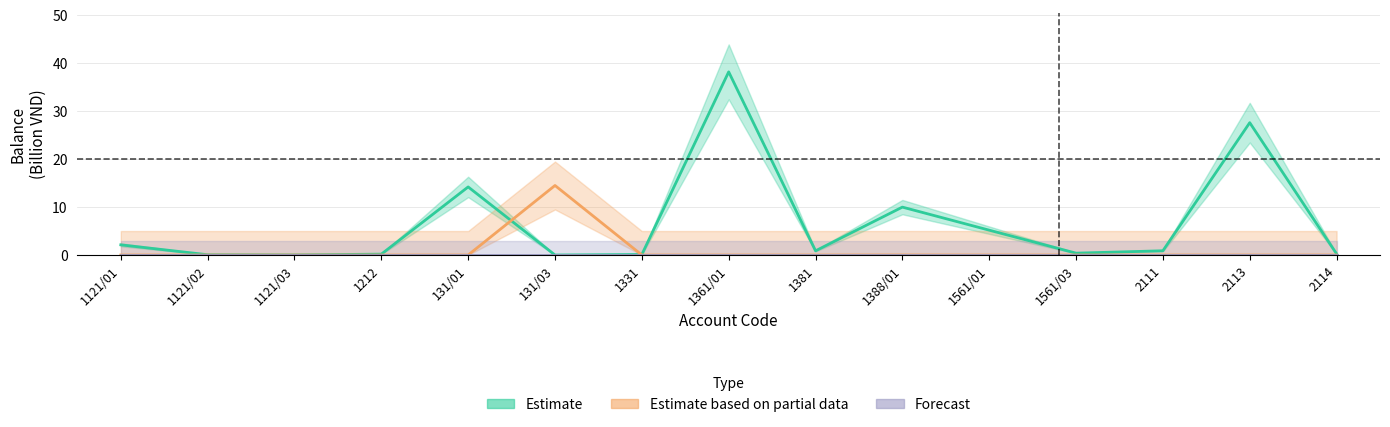

What is the maximum value shown in the chart?

38.2